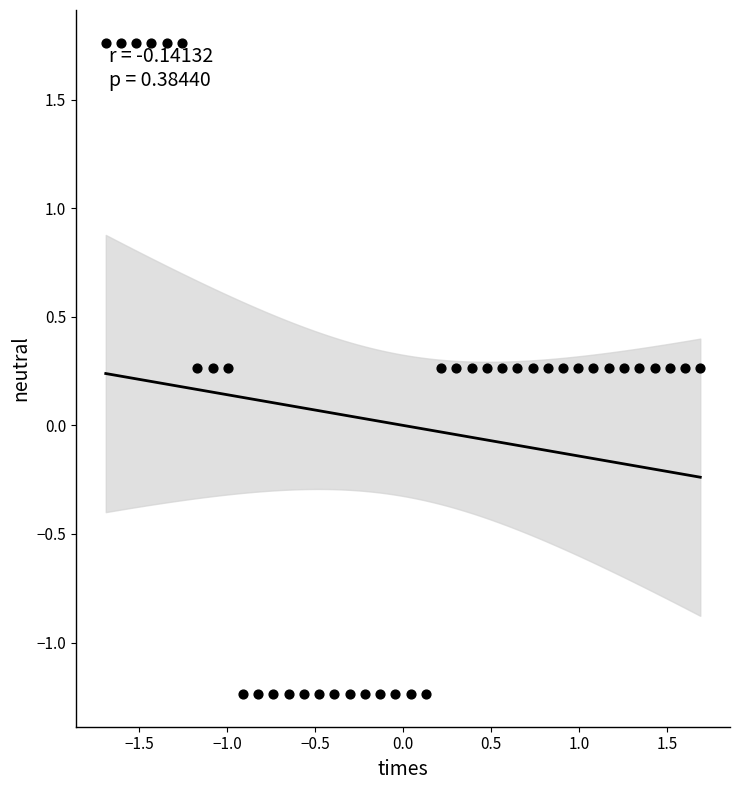

What is the range of Y values (max minus min)?

3.0